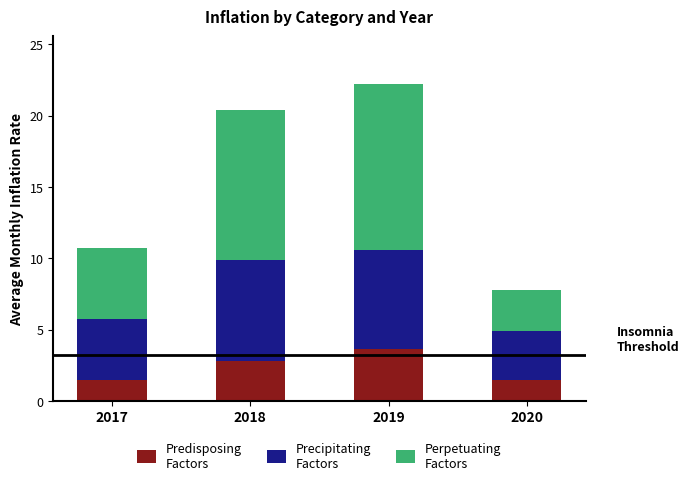

At which category is the sum across all series the highest?

2019